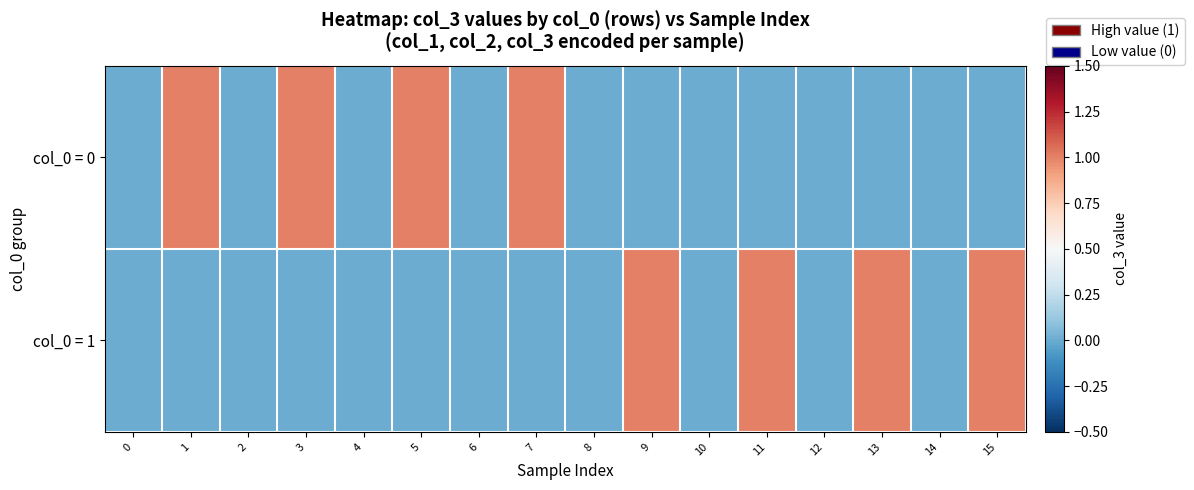

Reading right to left, extract all data points from this chart.

row_0: 15=0	14=0	13=0	12=0	11=0	10=0	9=0	8=0	7=1	6=0	5=1	4=0	3=1	2=0	1=1	0=0
row_1: 15=1	14=0	13=1	12=0	11=1	10=0	9=1	8=0	7=0	6=0	5=0	4=0	3=0	2=0	1=0	0=0